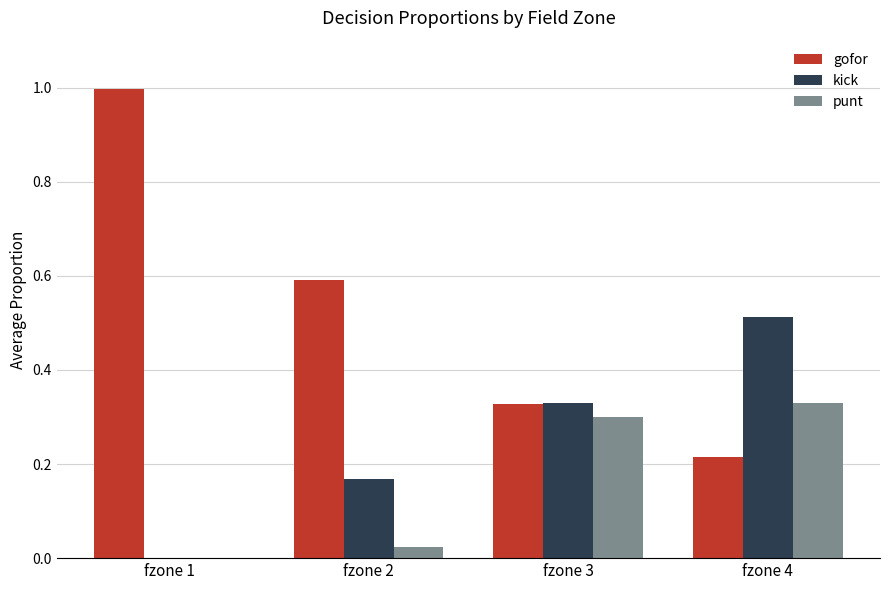

What is the total value across all series at fzone 2?

0.8